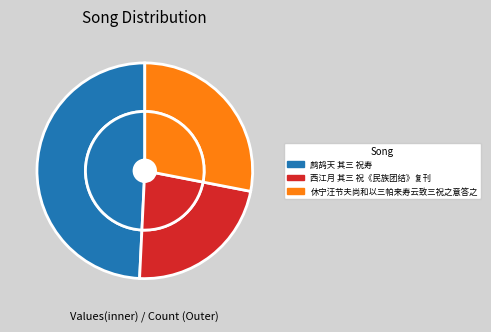

Is there any slice that represents more than half of the pie?

No